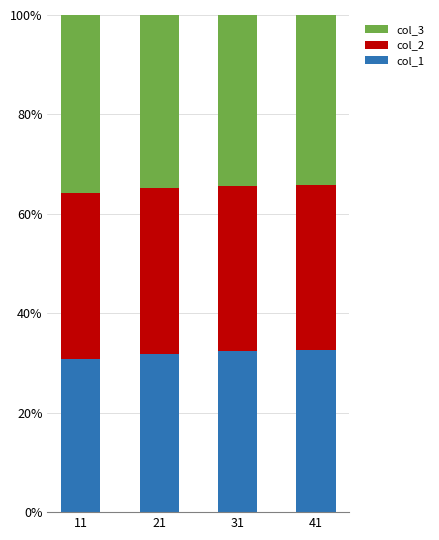

The value of col_1 at 11 is 51.9. True or false?

False